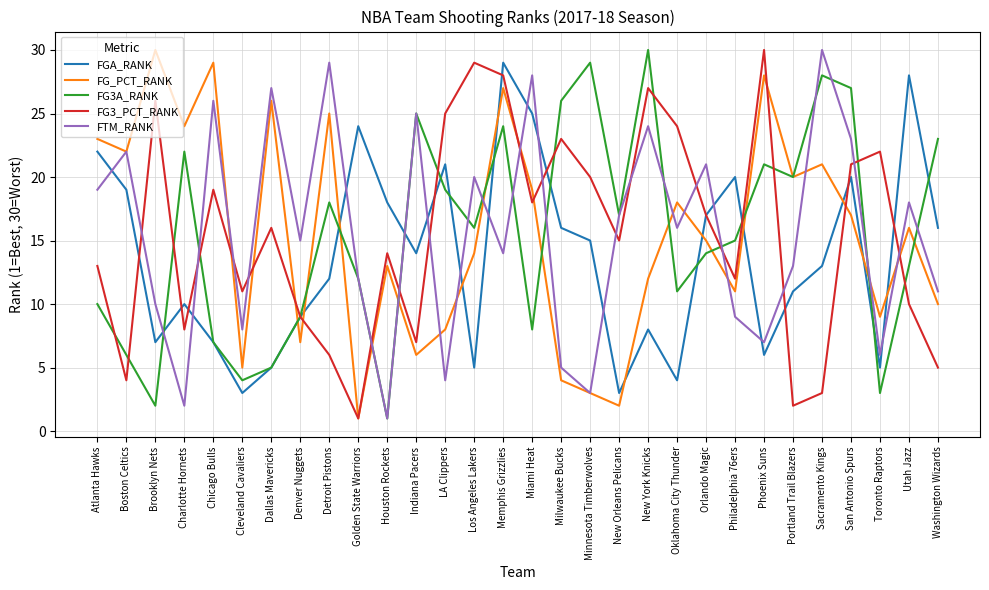

The FG3A_RANK series shows 35 at Memphis Grizzlies. True or false?

False